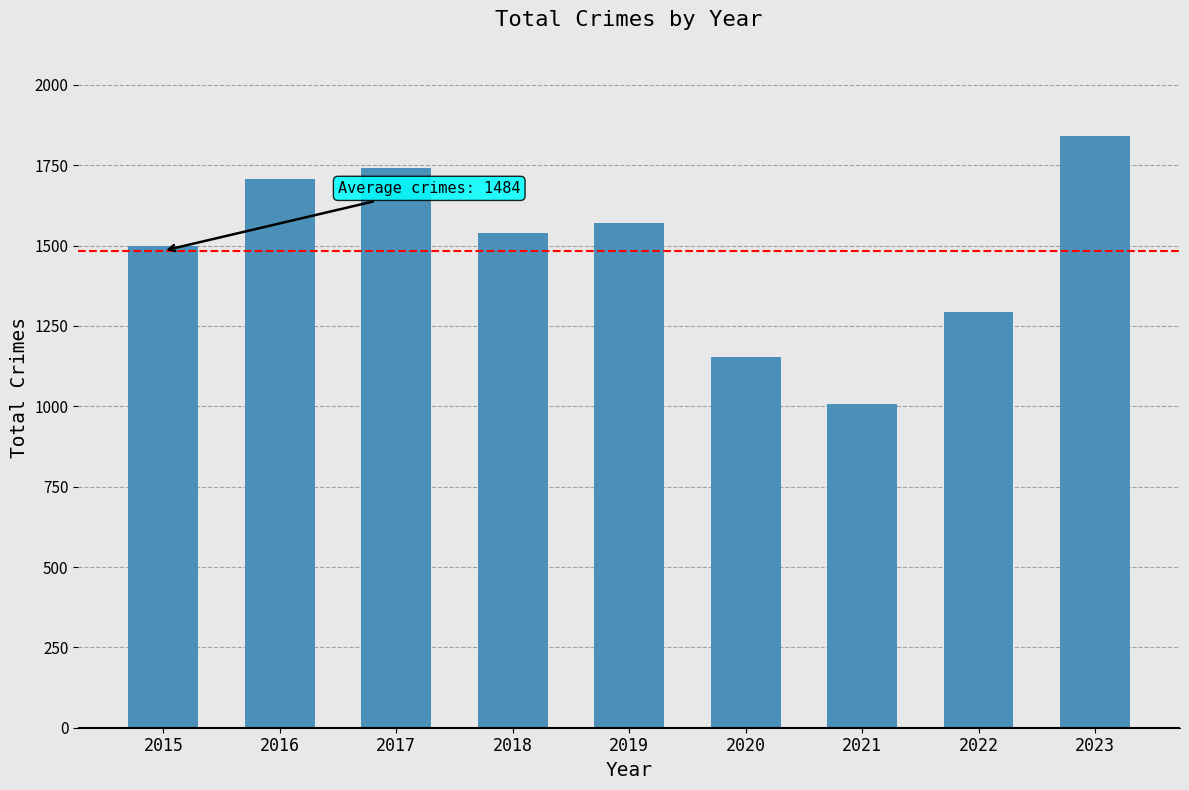

The value at 2023 is 2959. True or false?

False